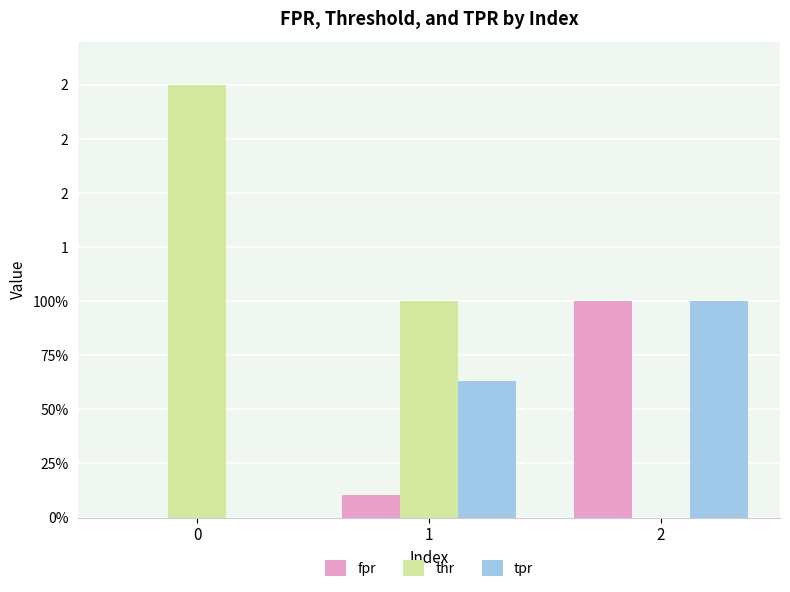

What are all the series names shown in the legend?

fpr, thr, tpr